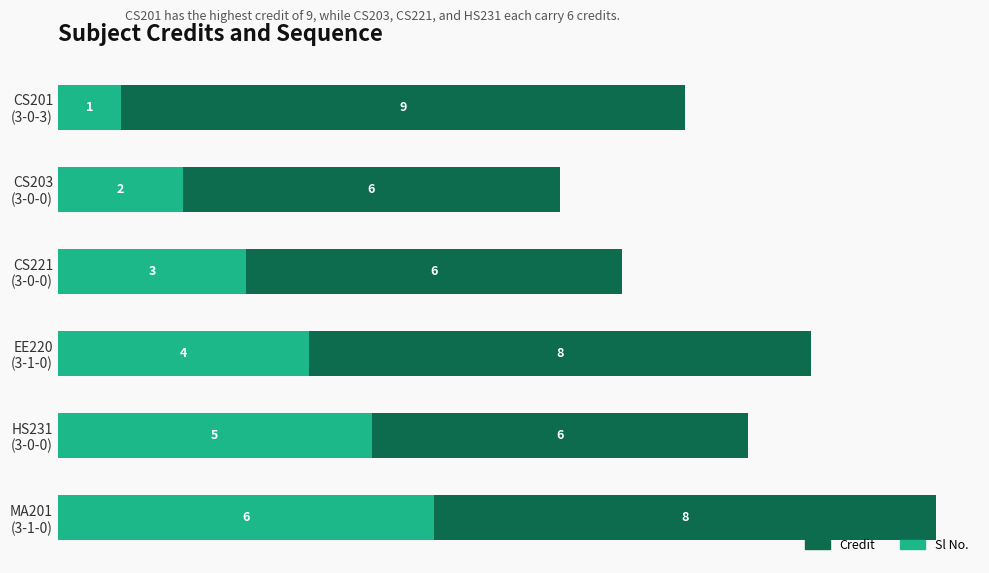

How many Sl No. values are between 2 and 5?

4